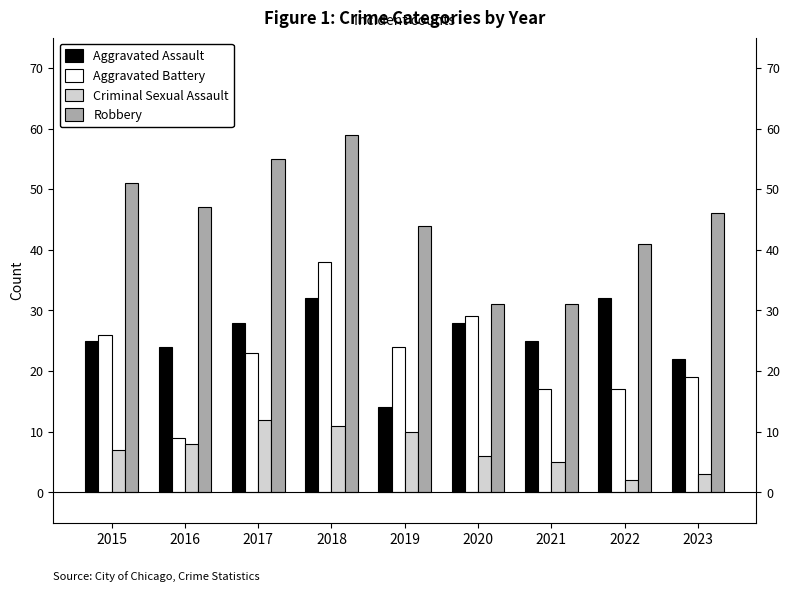

At which category is the sum across all series the highest?

2018